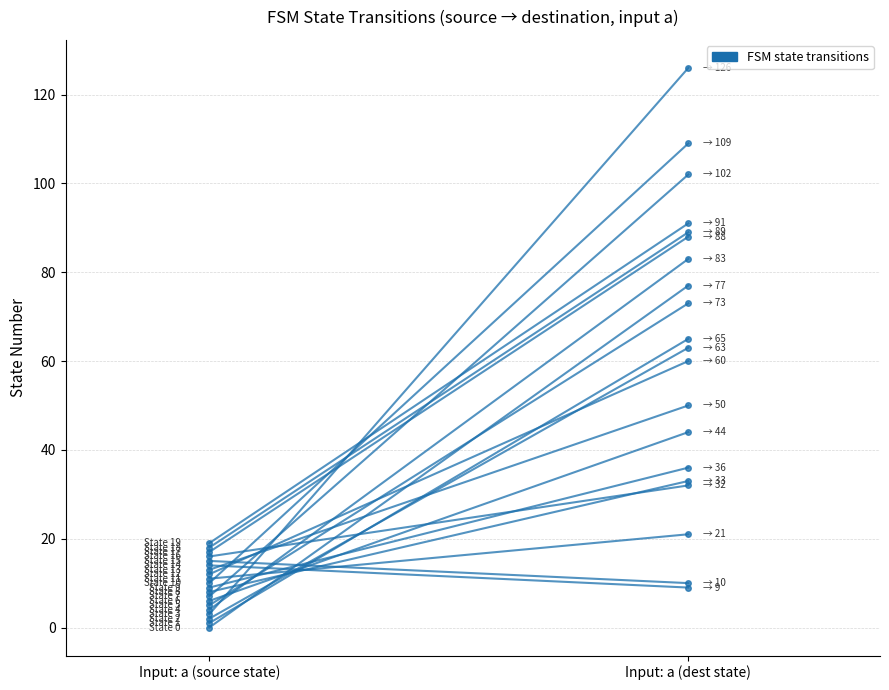

The value at Input: a (source state) is 0. True or false?

True